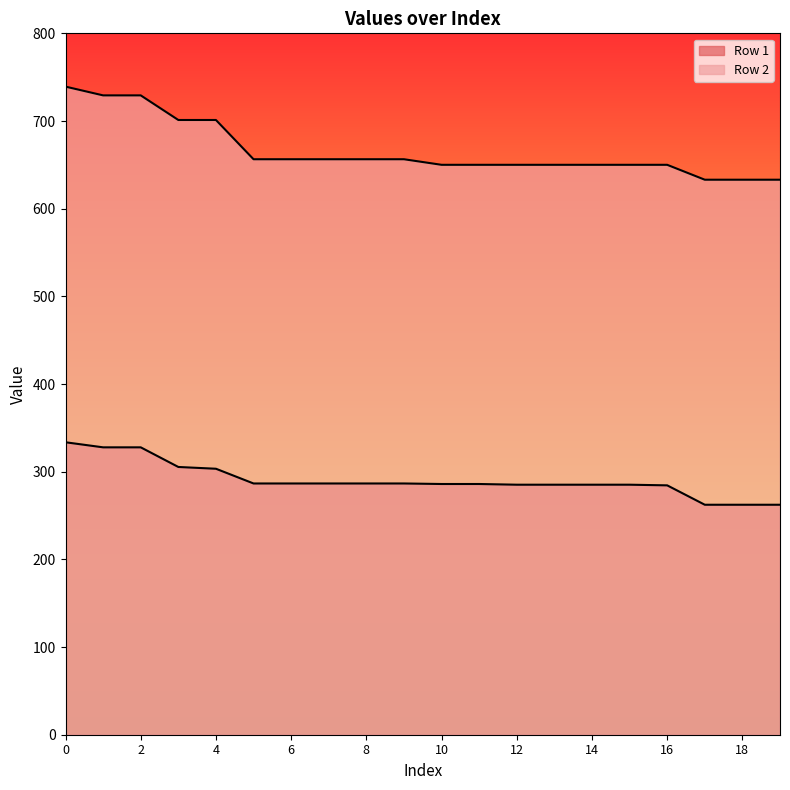

Does the chart display data point markers on the line(s)?

No